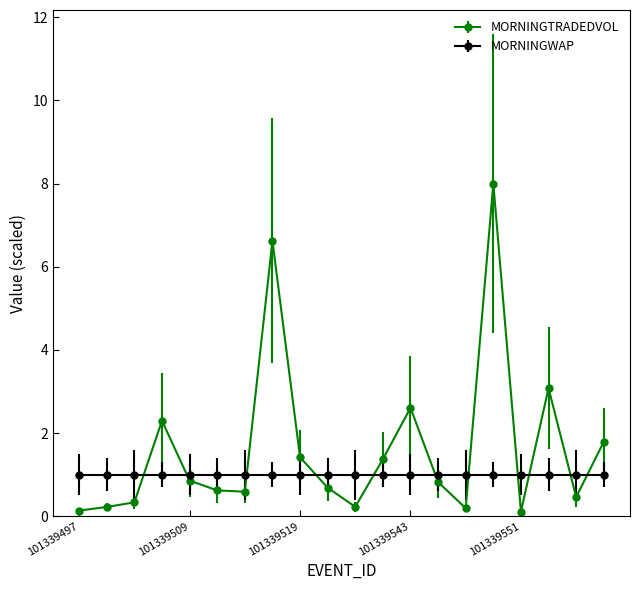

What is the greatest value displayed?

8.0